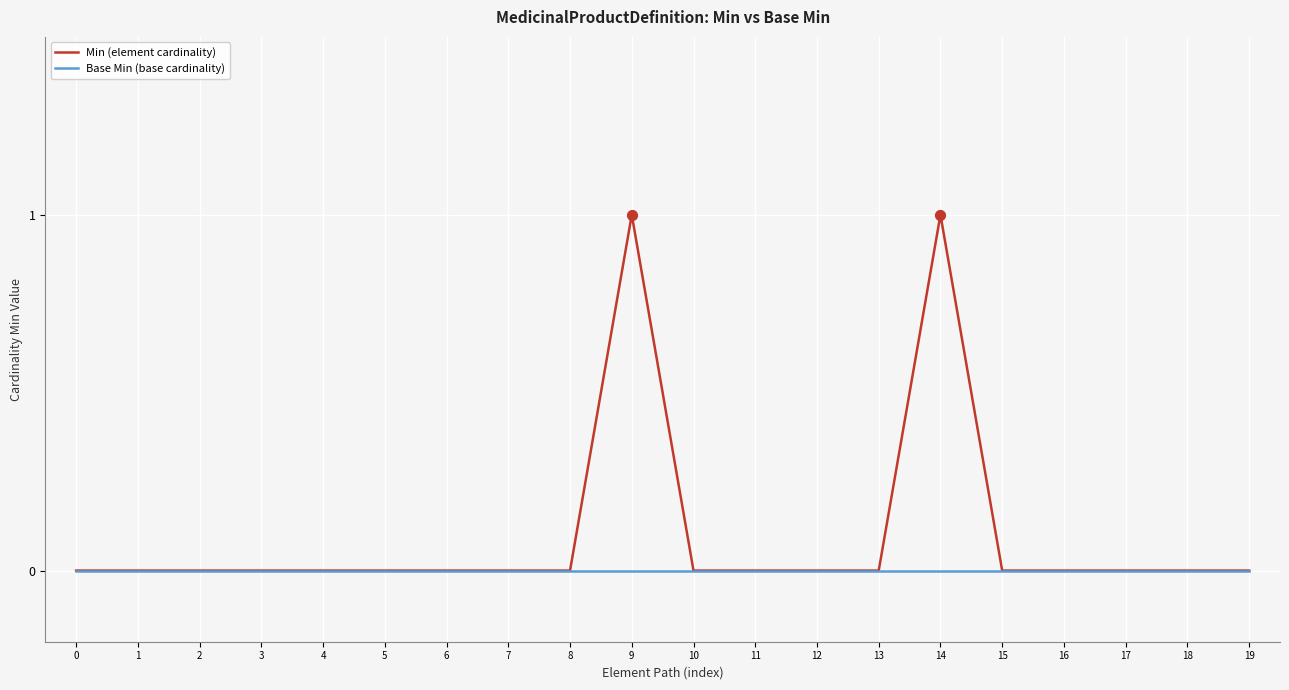

The Min (element cardinality) series shows 0 at 16. True or false?

True